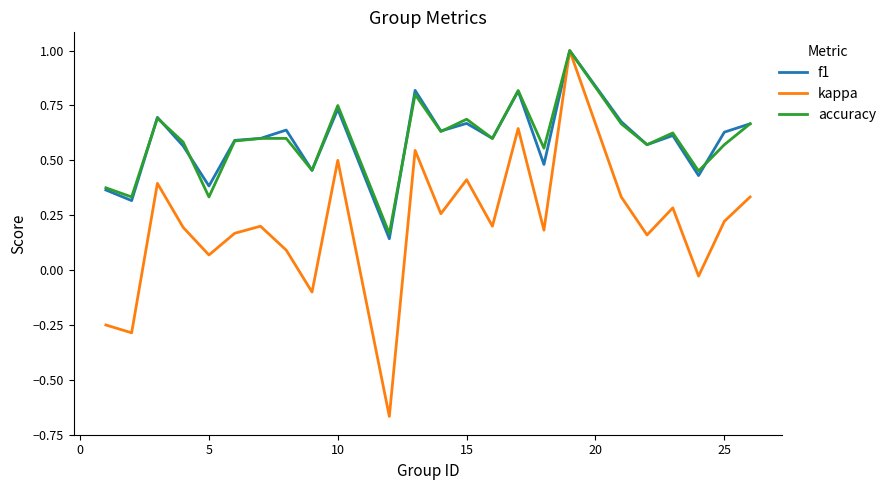

What is the highest value of the f1 series?

1.0